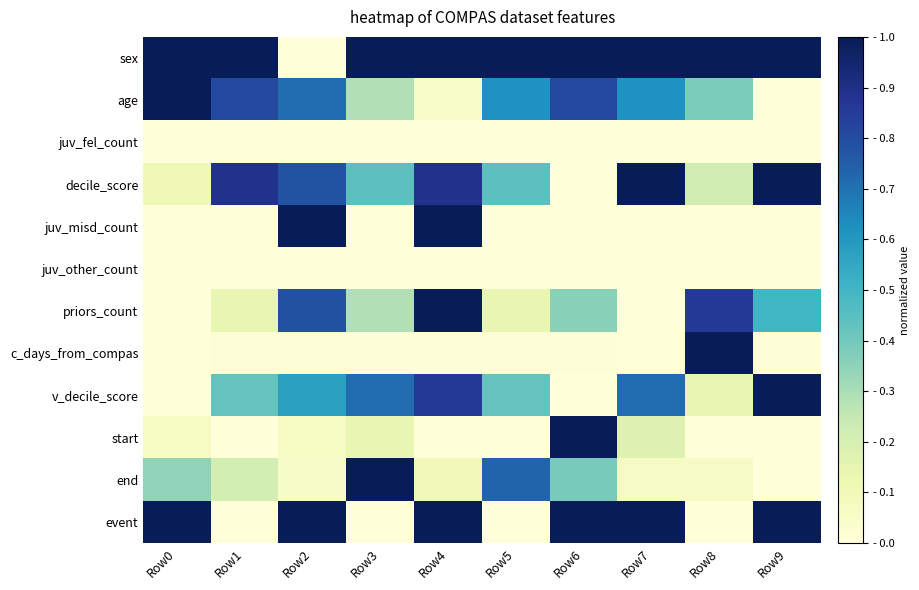

What is the difference between the highest and lowest values at Row7?

1.0